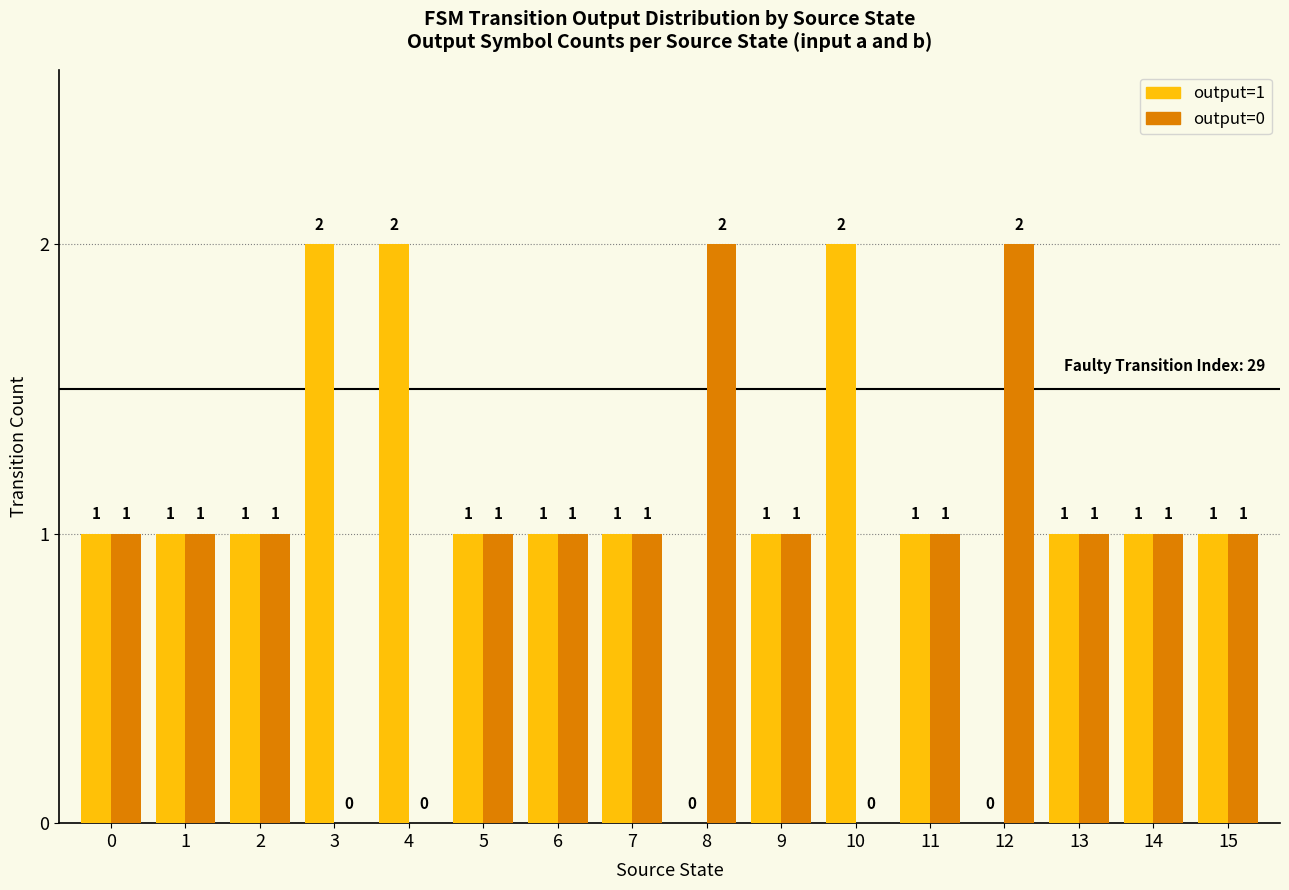

Which series has the largest total across all categories?

output=1